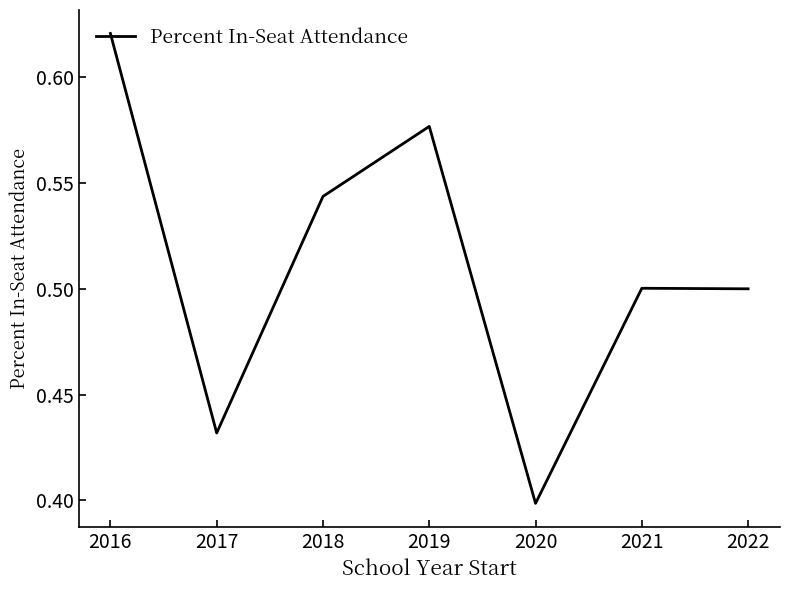

Which label corresponds to the largest value in the chart?

2016